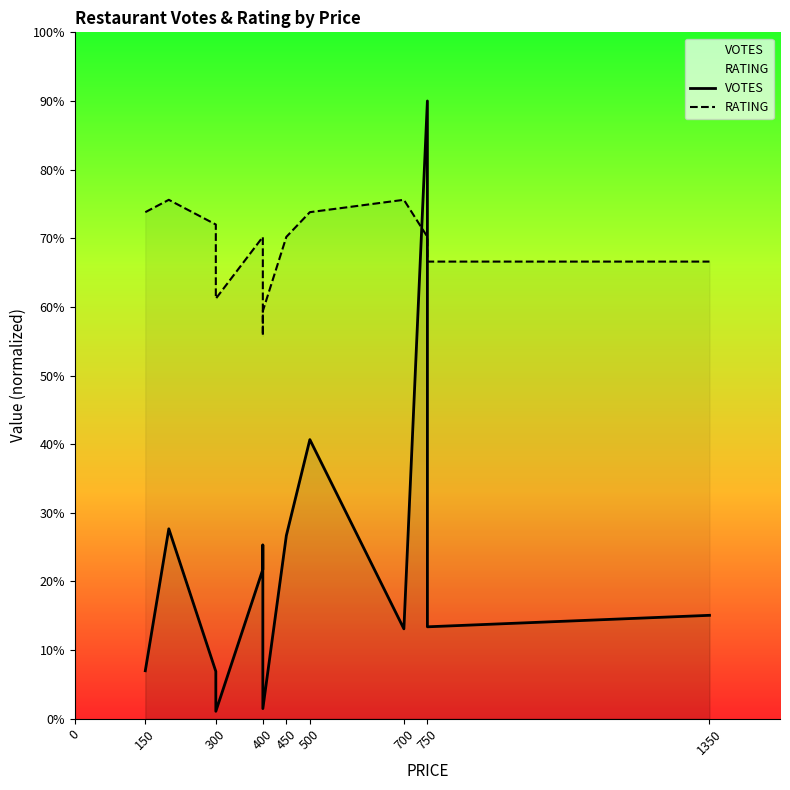

Which has a higher value, 750 or 400?

750